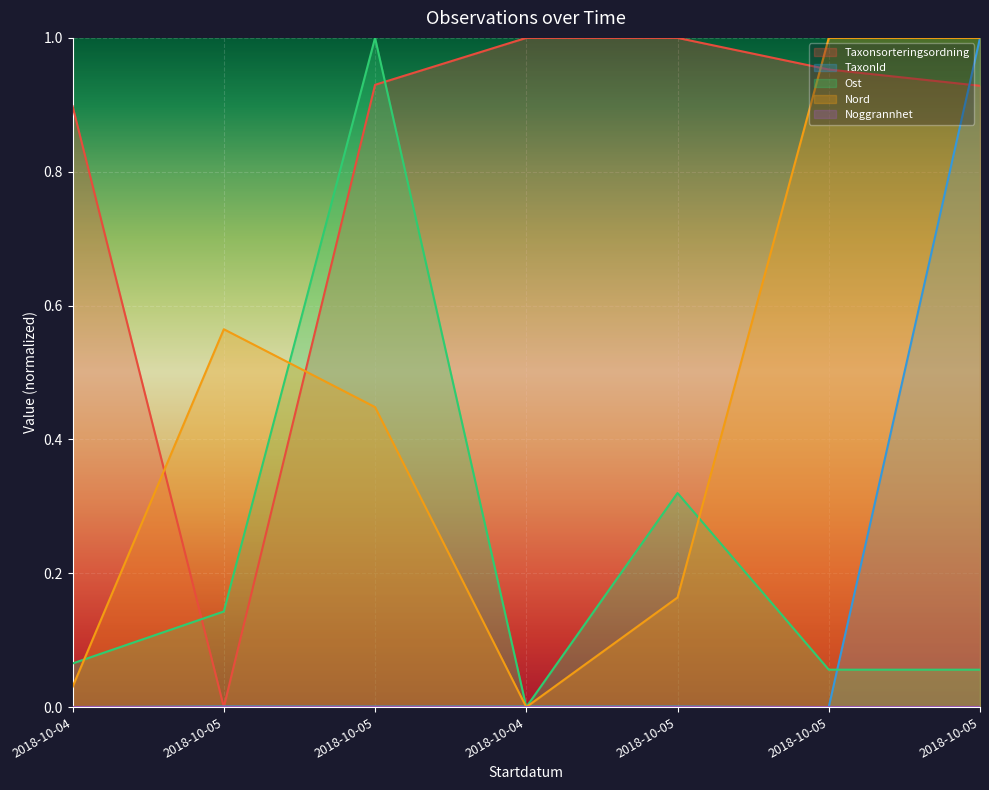

Rank the series at 2018-10-04 from highest to lowest value.

Taxonsorteringsordning, Ost, Nord, TaxonId